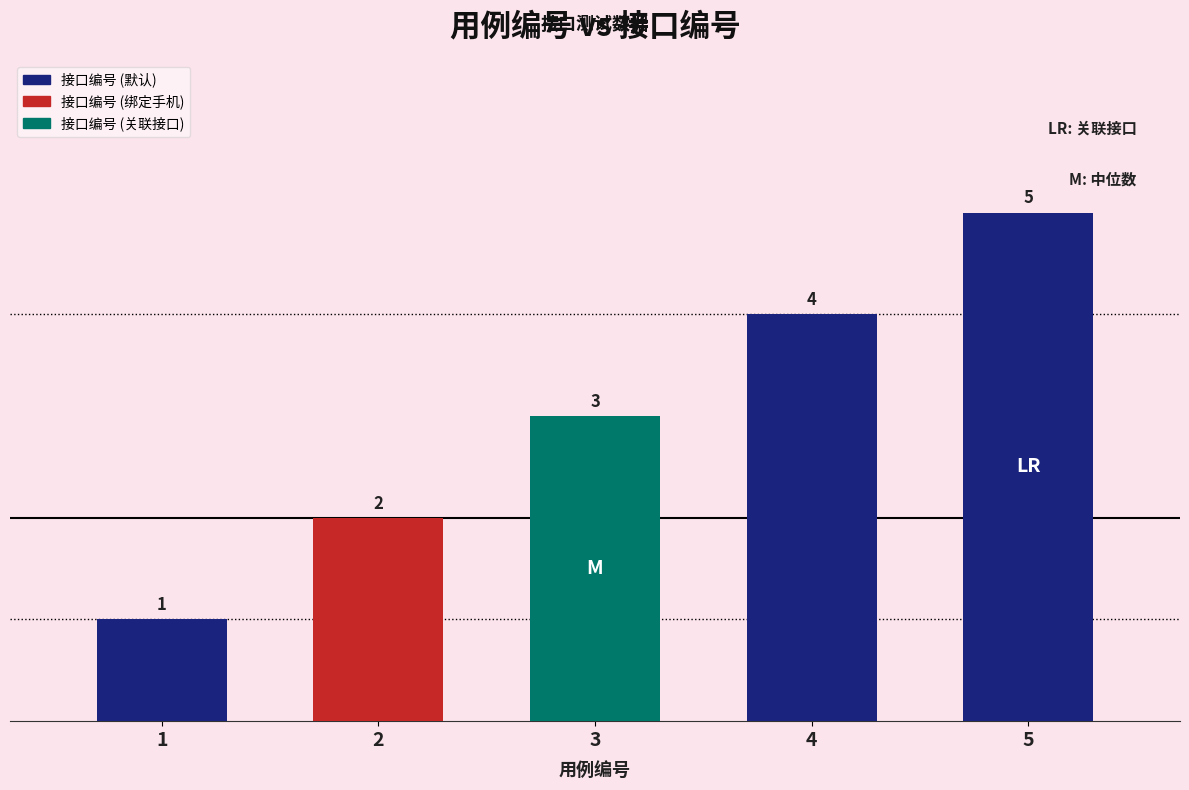

Rank the categories by value from lowest to highest.

1, 2, 3, 4, 5